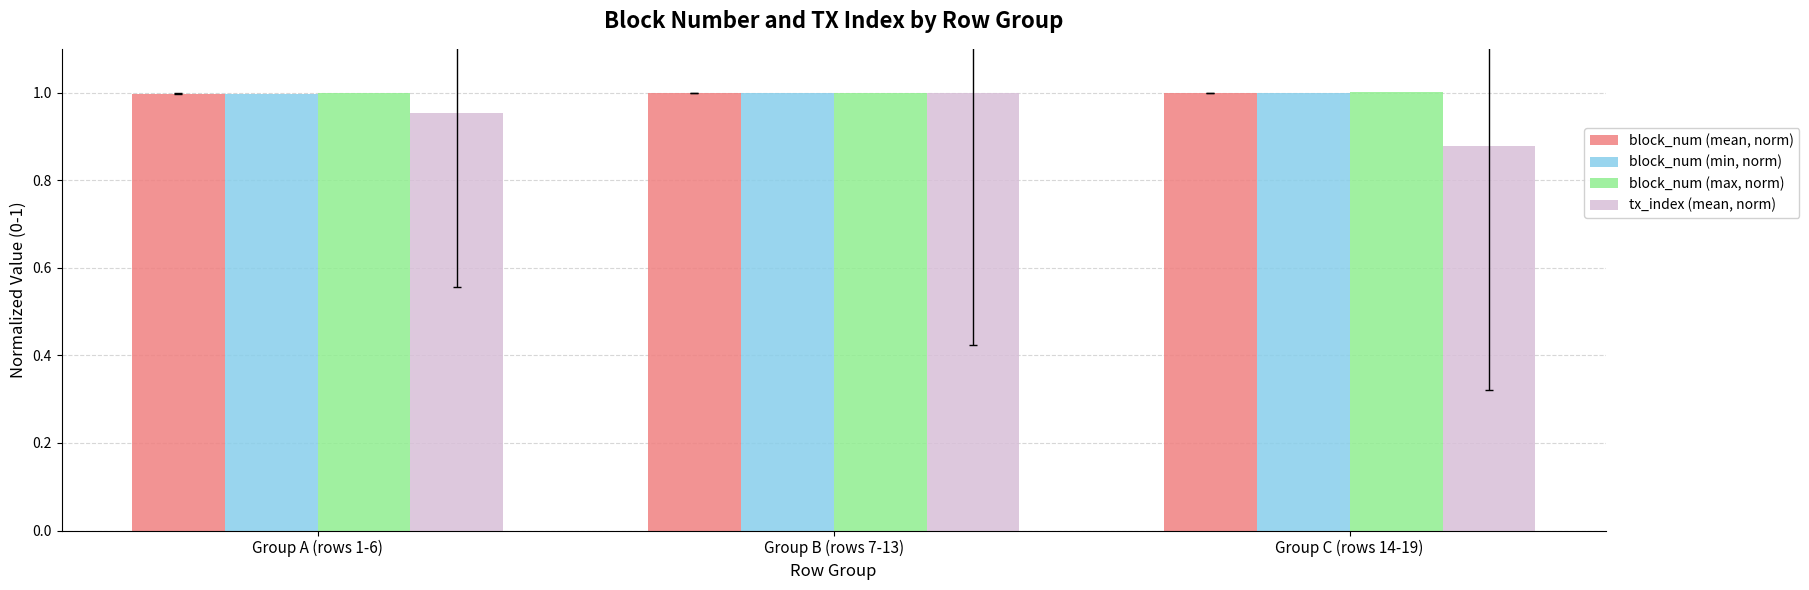

Which category has the highest value in the tx_index (mean, norm) series?

Group B (rows 7-13)